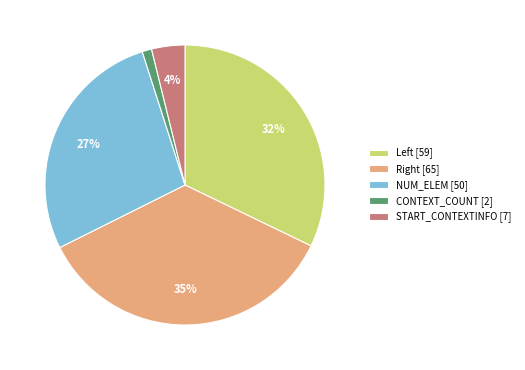

Is there any slice that represents more than half of the pie?

No